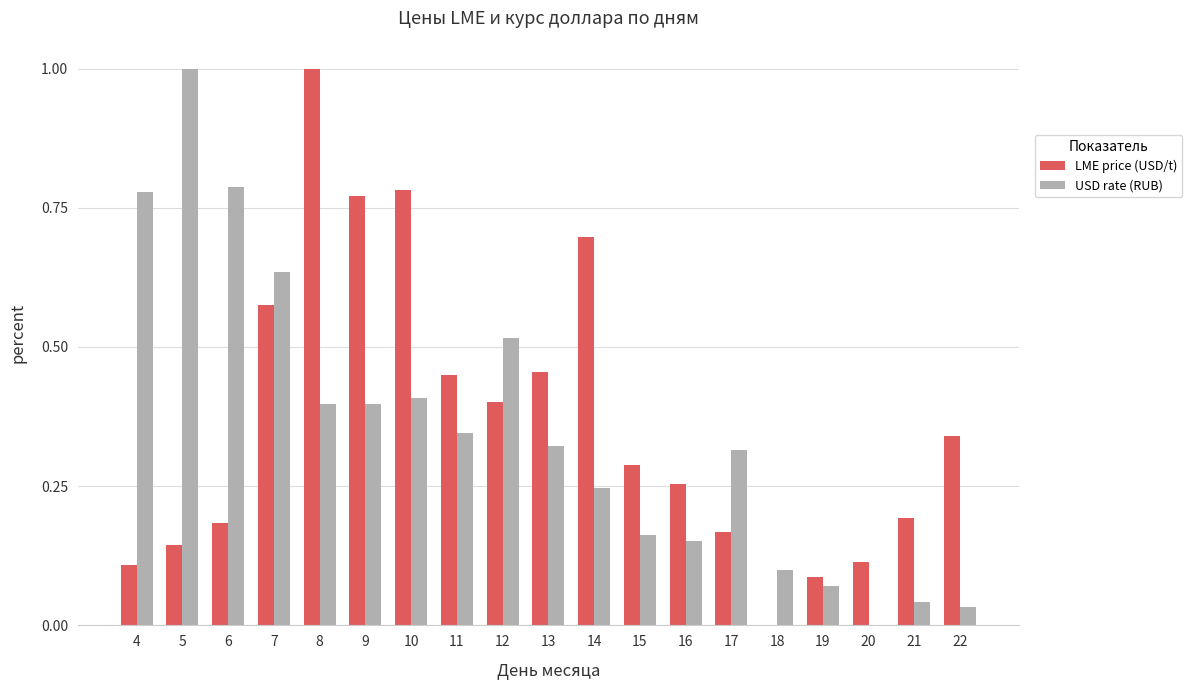

Is it true that USD rate (RUB) equals 0.2 at 17?

False